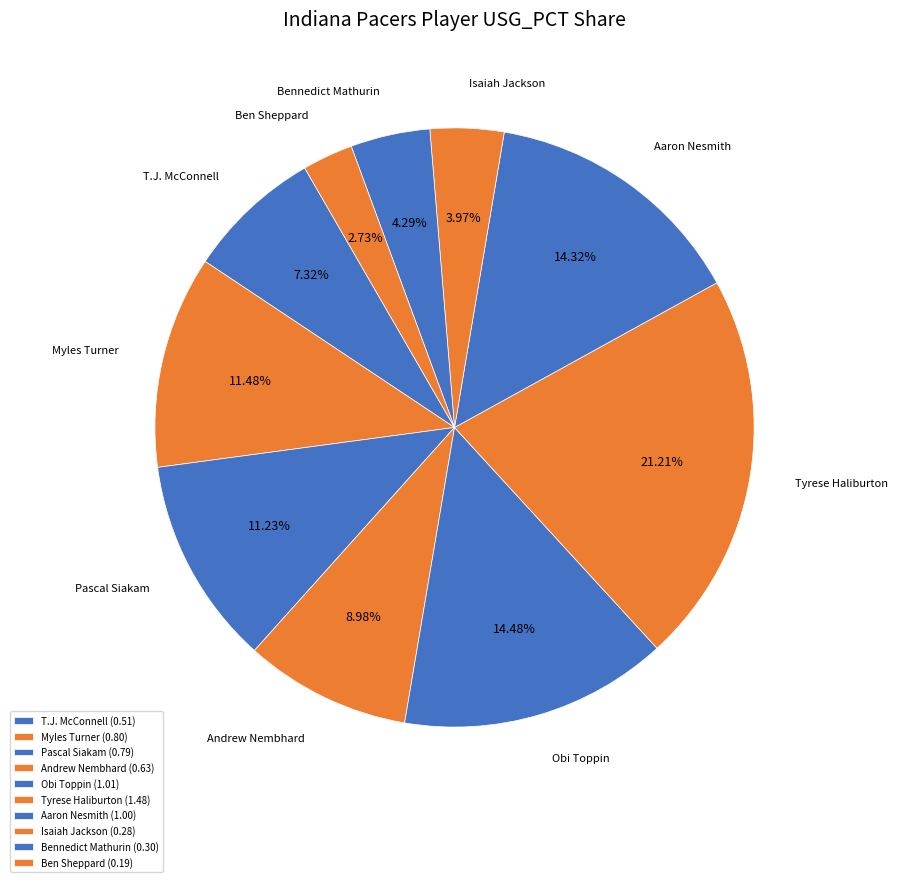

Combined, what portion of the pie is Pascal Siakam and Bennedict Mathurin?

15.5%